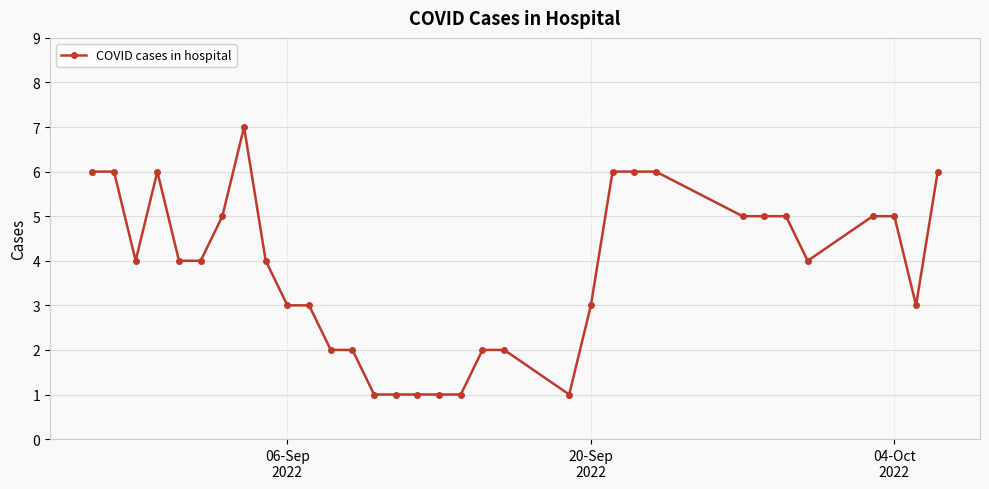

How many values are between 2 and 5?

19